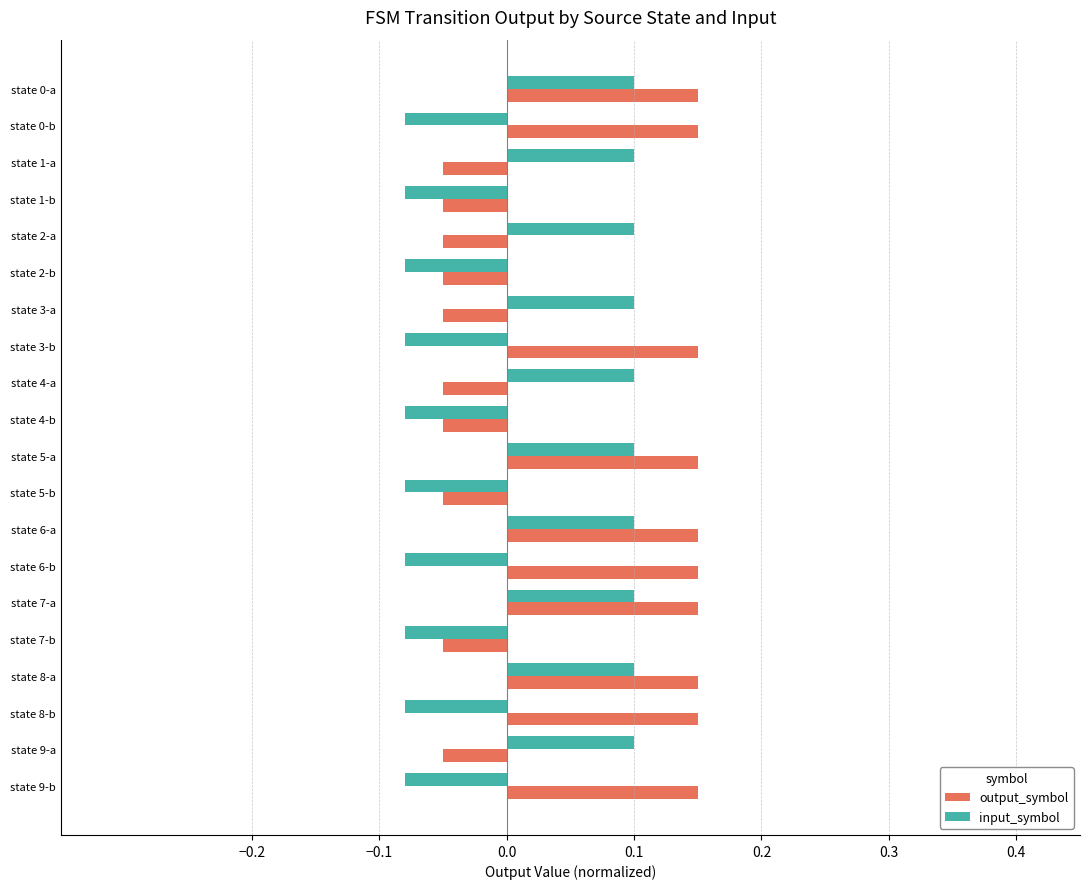

What is the difference between the second highest and minimum values in the output_symbol series?

0.2